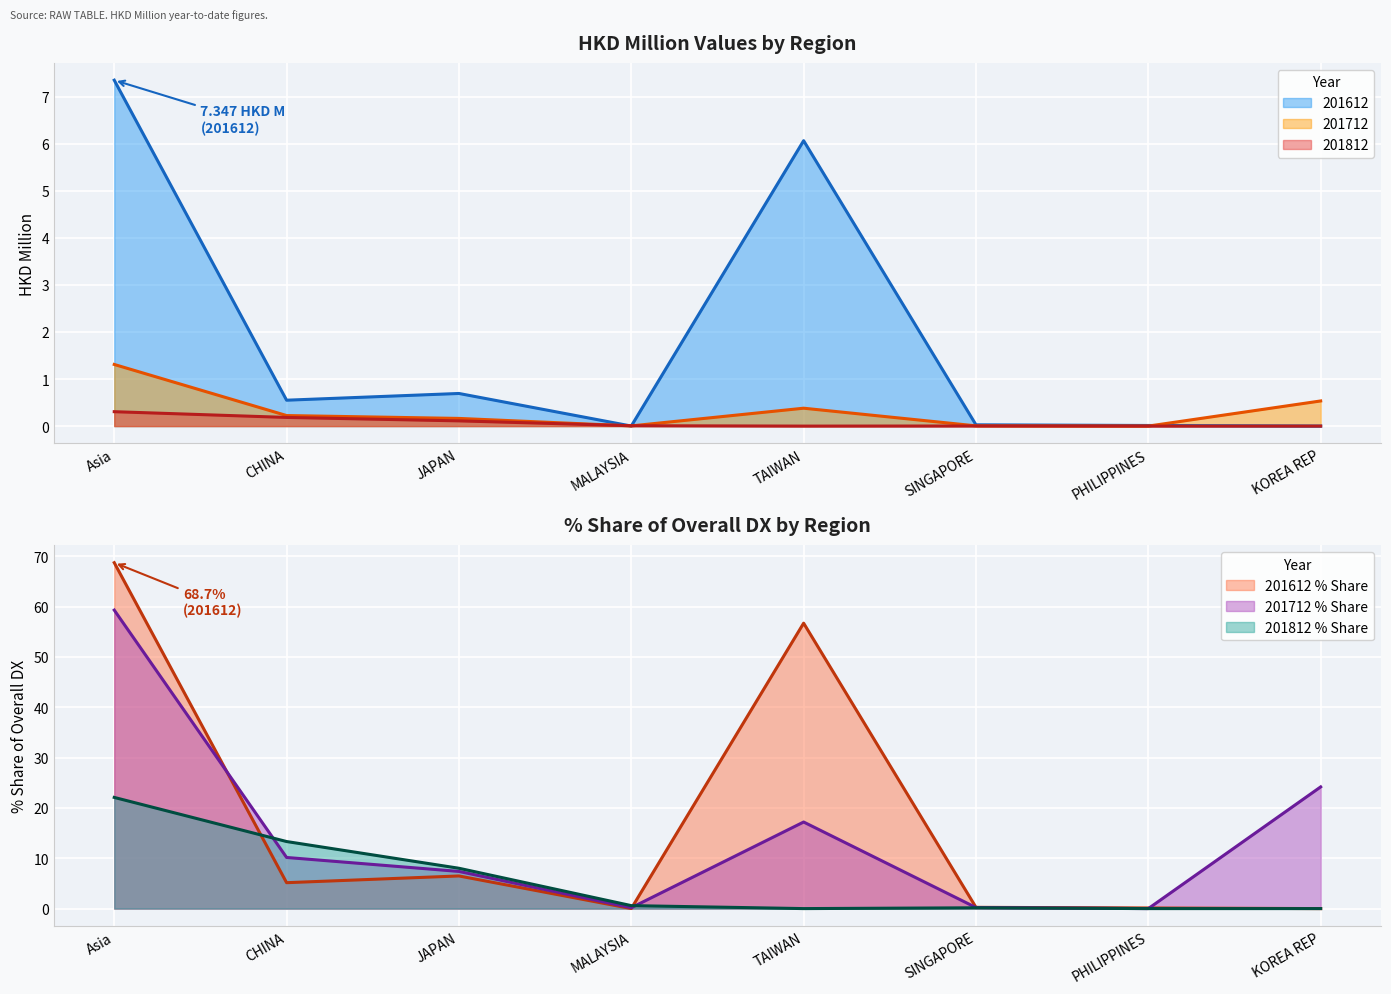

Which series changed the most between Asia and PHILIPPINES?

201612_pct